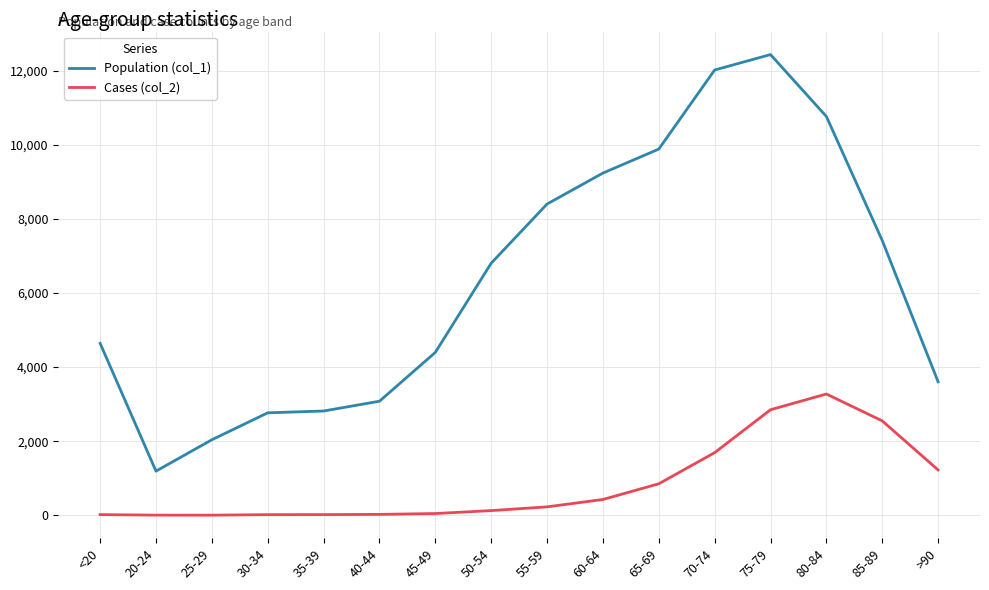

What is the total value across all series at >90?

4828